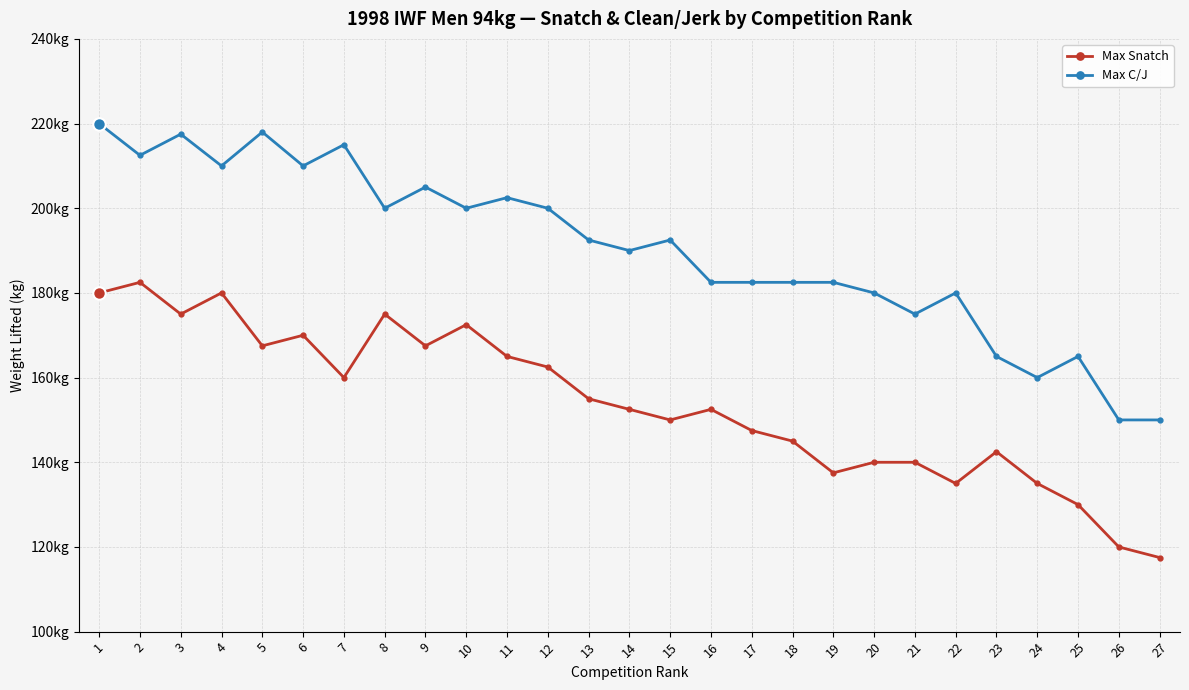

Rank the series by their maximum value, from lowest to highest.

Max Snatch, Max C/J